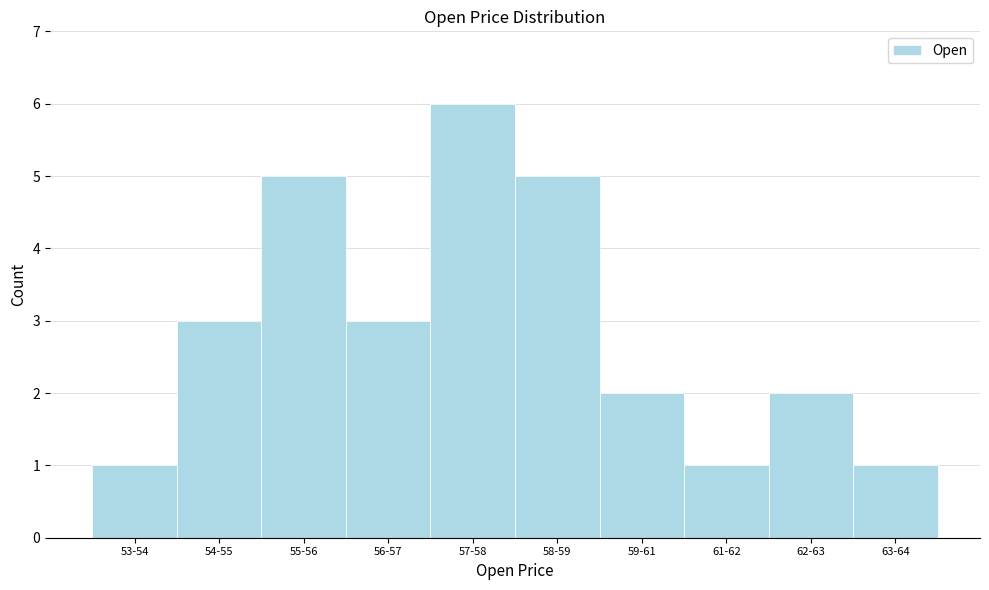

Reading left to right, extract all data points from this chart.

1	3	5	3	6	5	2	1	2	1